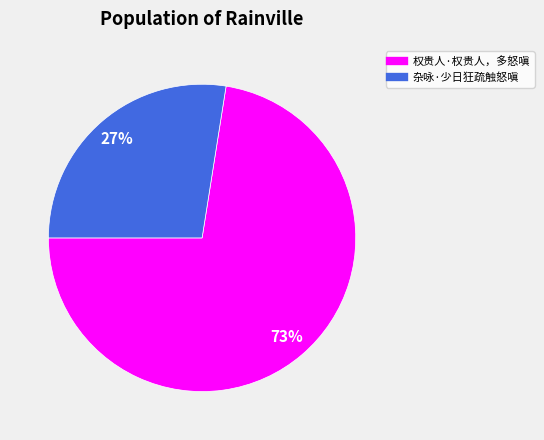

Between 权贵人·权贵人，多怒嗔 and 杂咏·少日狂疏触怒嗔, which is larger?

权贵人·权贵人，多怒嗔